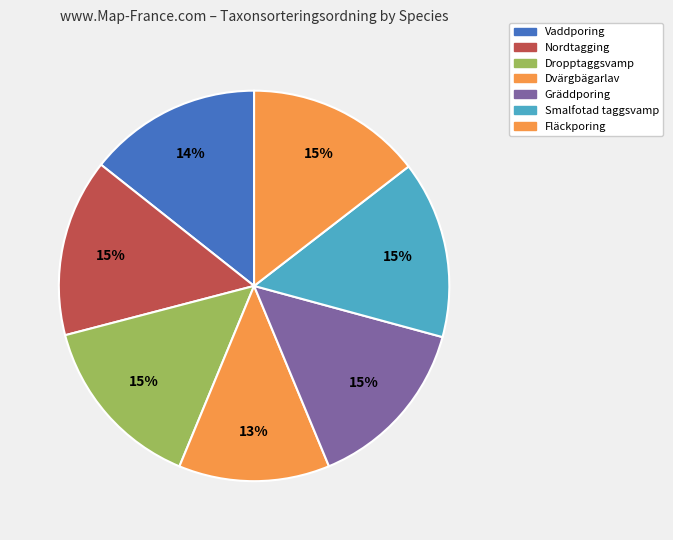

Is it true that Nordtagging is 15% of the pie?

True